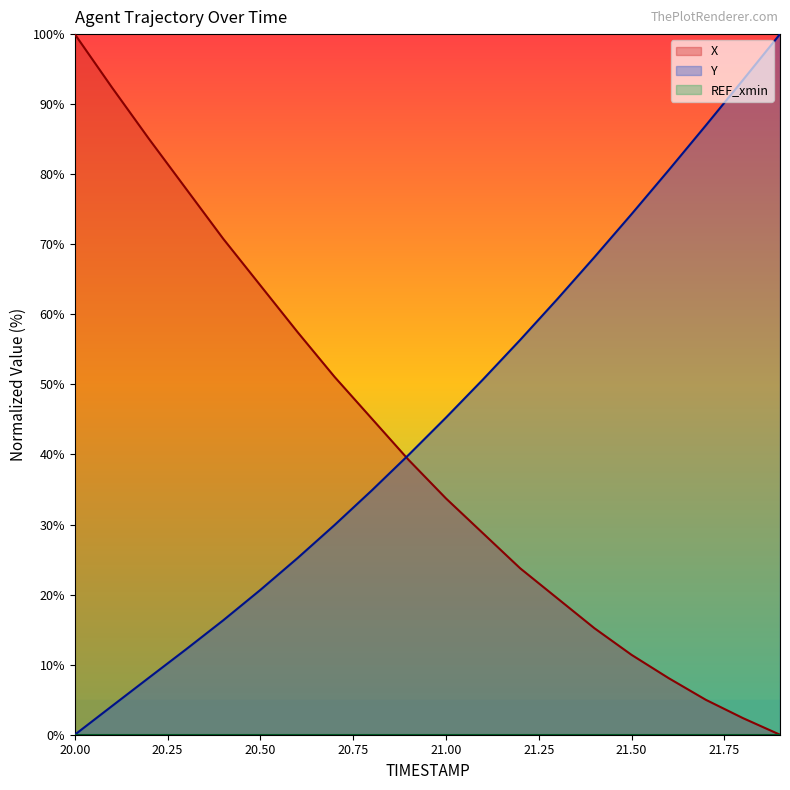

How many distinct data groups are displayed?

3